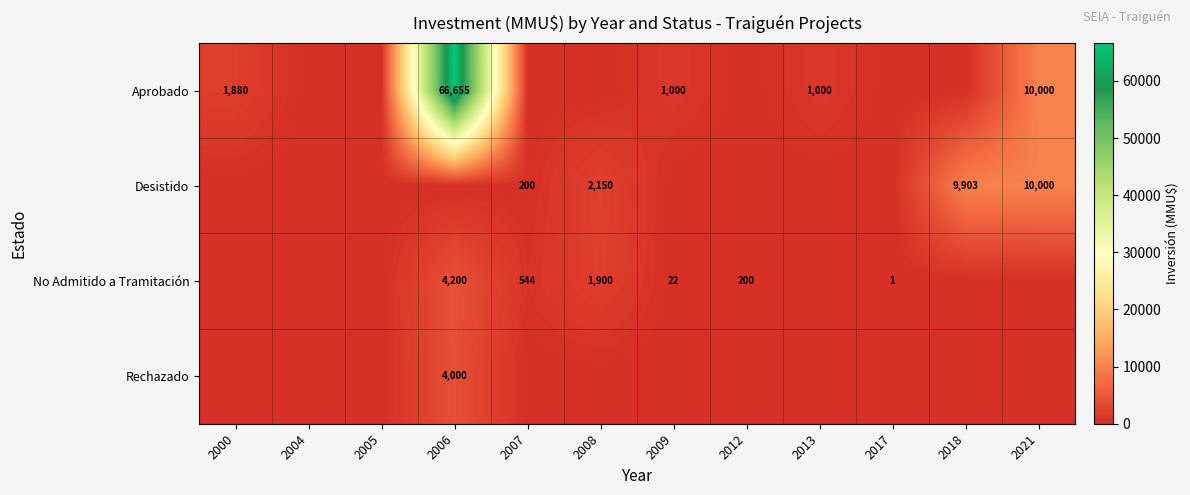

The value of No Admitido a Tramitación at 2012 is 268. True or false?

False